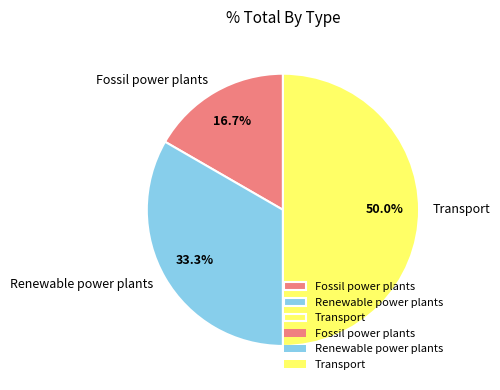

What is the largest slice in the pie chart?

Transport